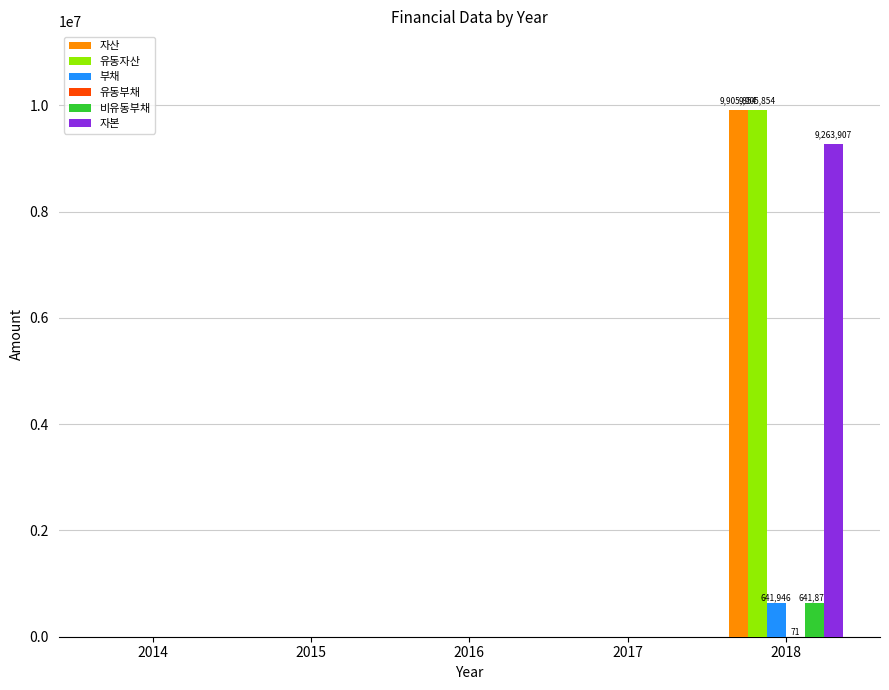

How many groups of bars are there?

5